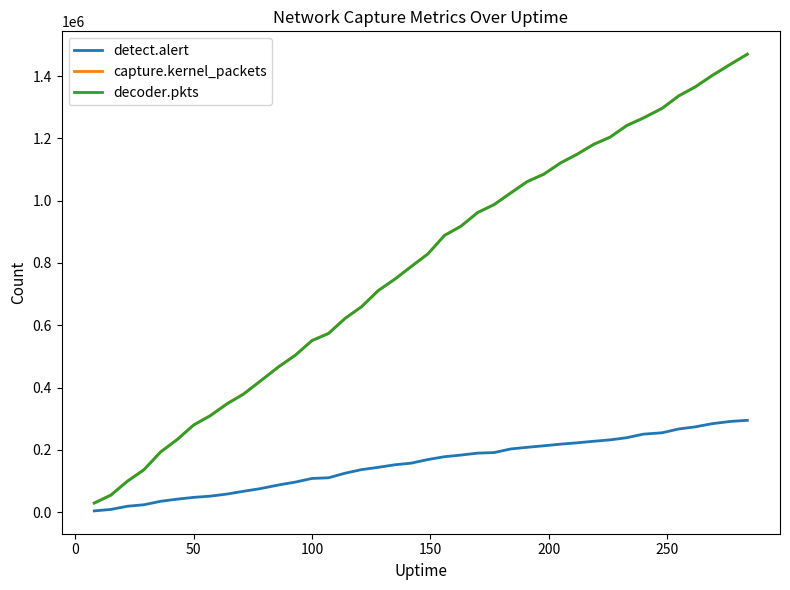

How many lines are shown in the chart?

3